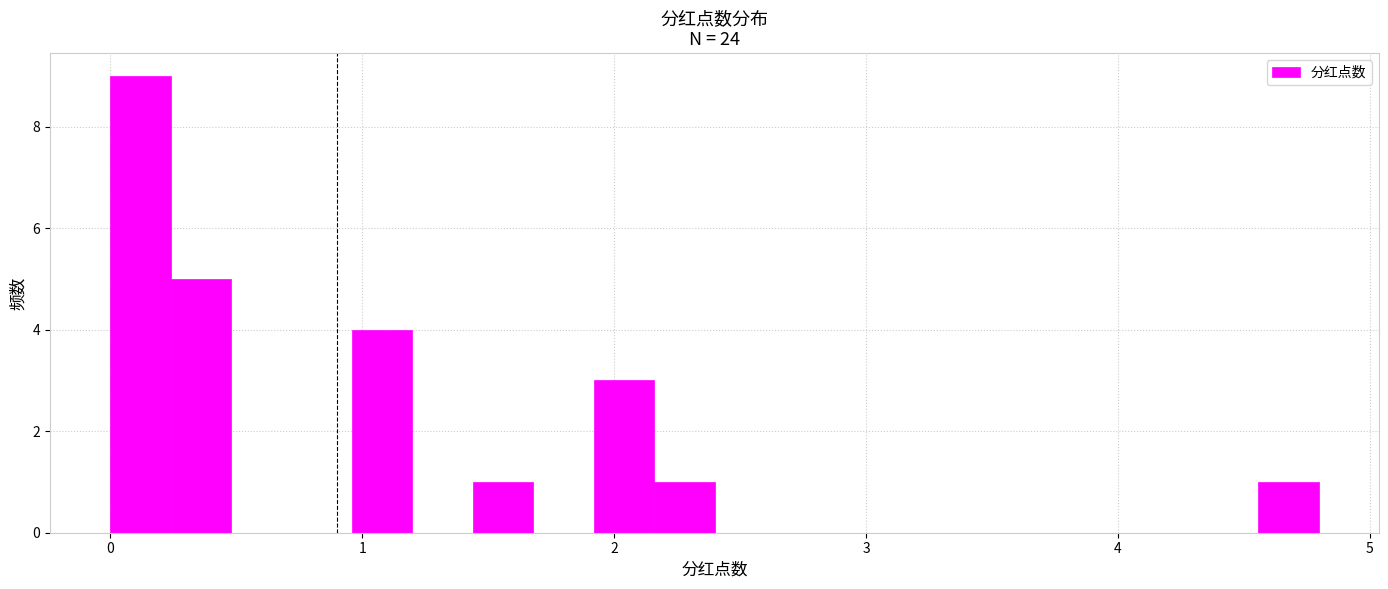

Around what value on the x-axis is the tallest bar? Give the approximate position of its centre, as read against the axis.

0.1